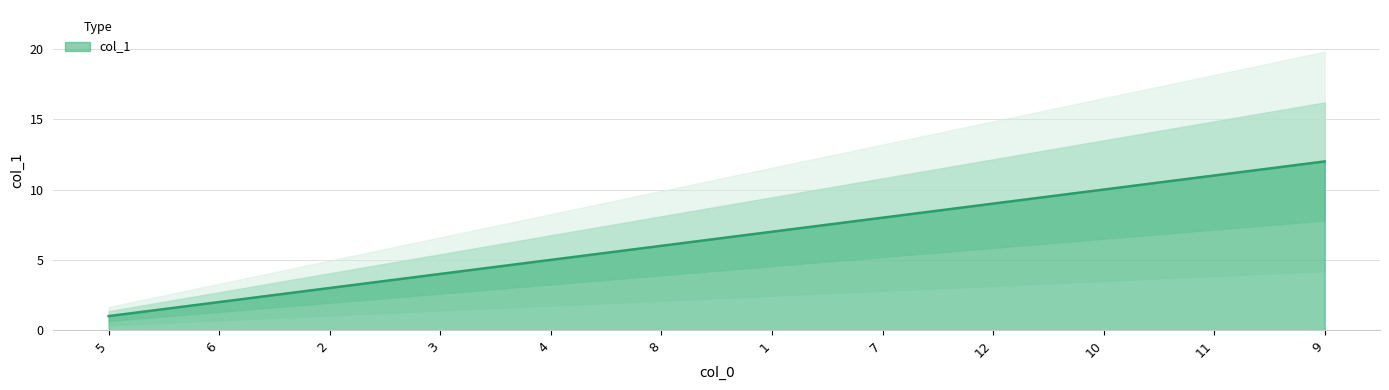

Where is the data nearest to the value 6?

8